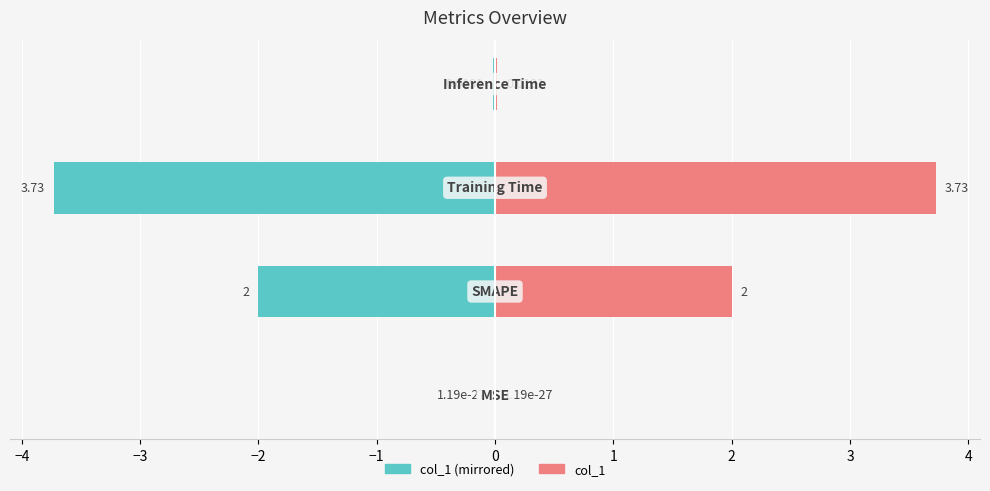

Rank the series by their average value, from highest to lowest.

col_1 (right), col_1 (left)